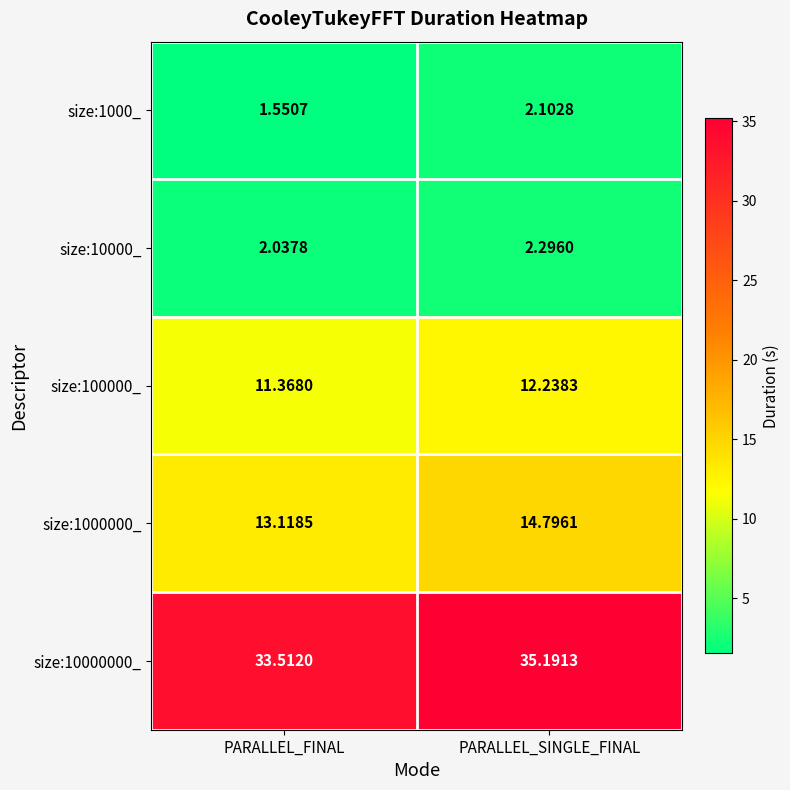

Is the value of size:1000_ at PARALLEL_SINGLE_FINAL greater than the value of size:10000_ at PARALLEL_SINGLE_FINAL?

No